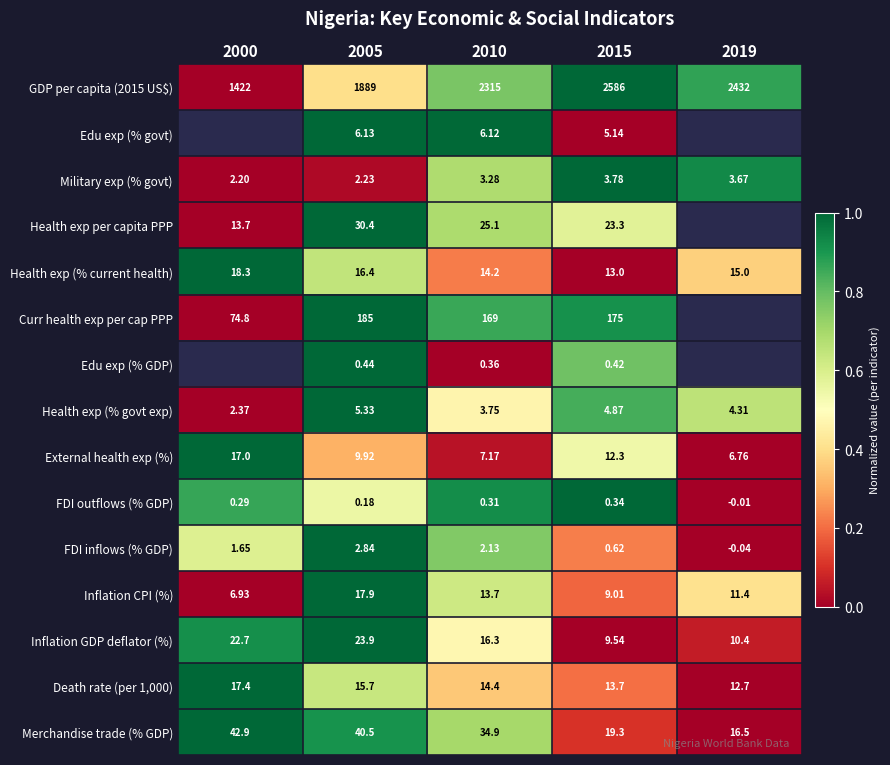

What is the total value across all series at 2010?

2625.7